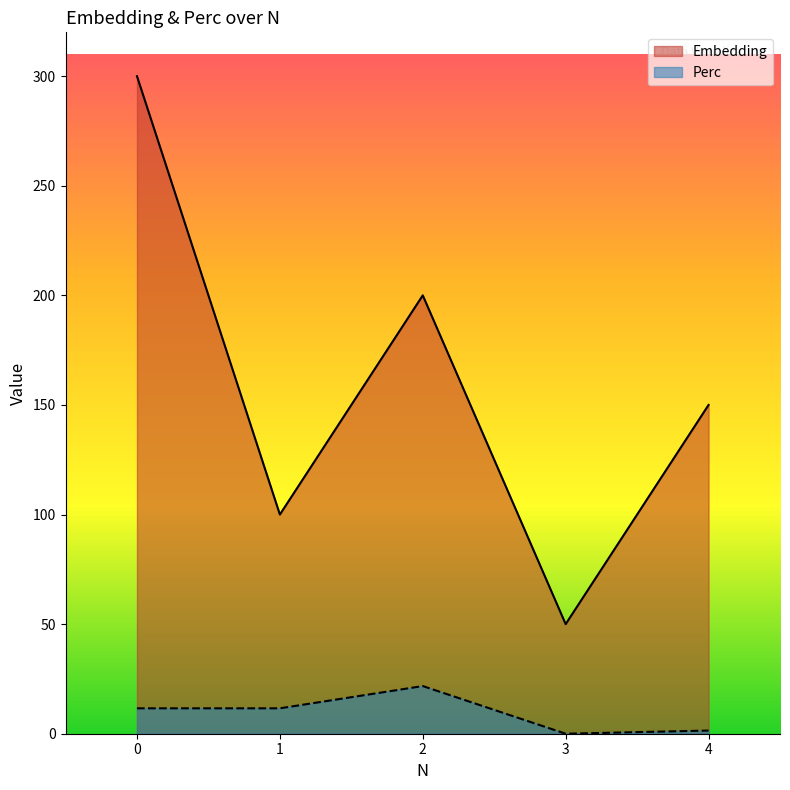

Reading left to right, what are all the values shown in this chart?

Embedding: 0=300.0	1=100.0	2=200.0	3=50.0	4=150.0
Perc: 0=11.6	1=11.6	2=21.7	3=0.0	4=1.4